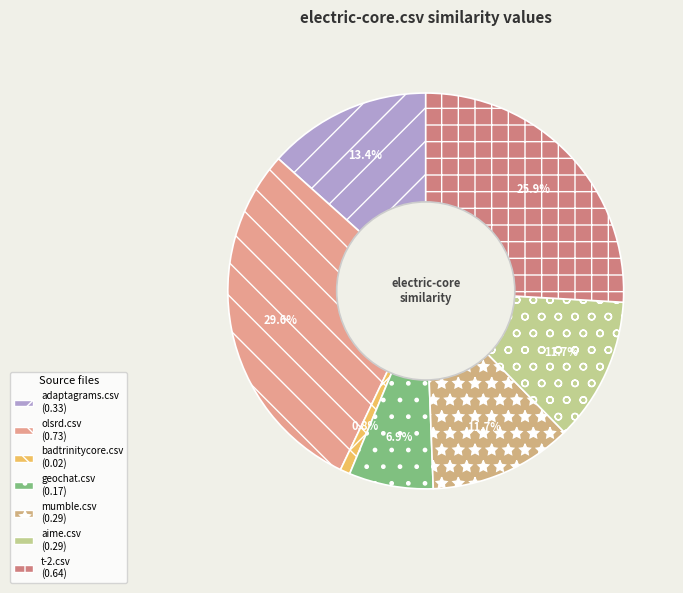

To the nearest percent, what is the average slice percentage?

14%